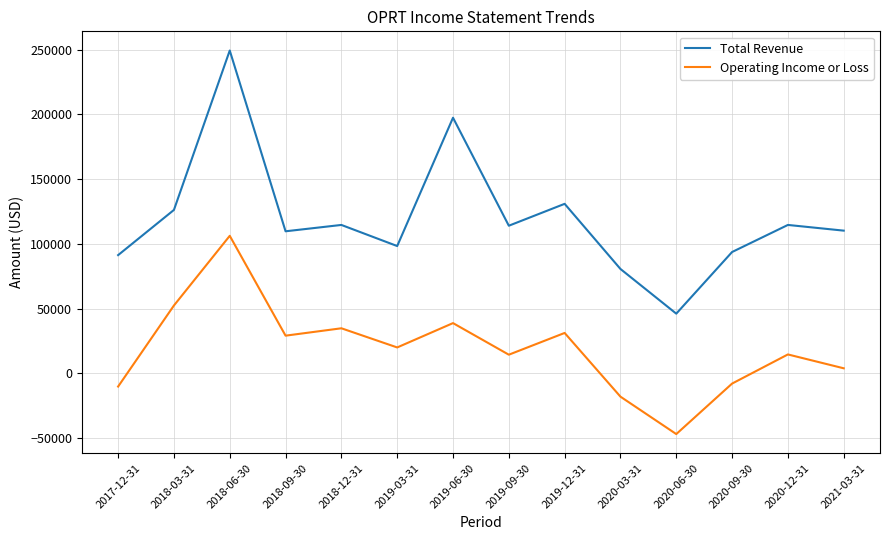

What is the difference between the second highest and second lowest values in the Total Revenue series?

116800